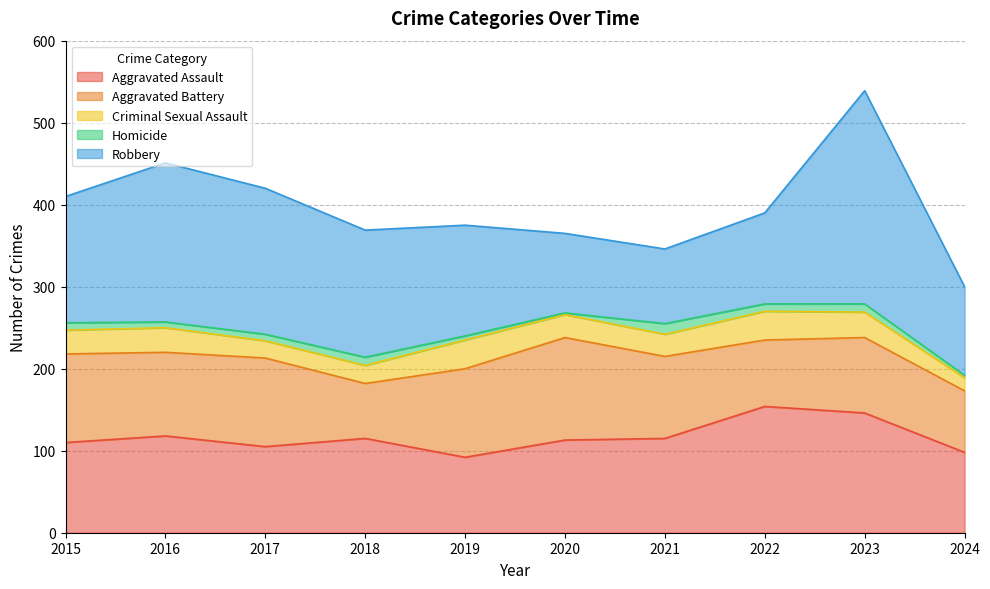

At which category is the sum across all series the highest?

2023